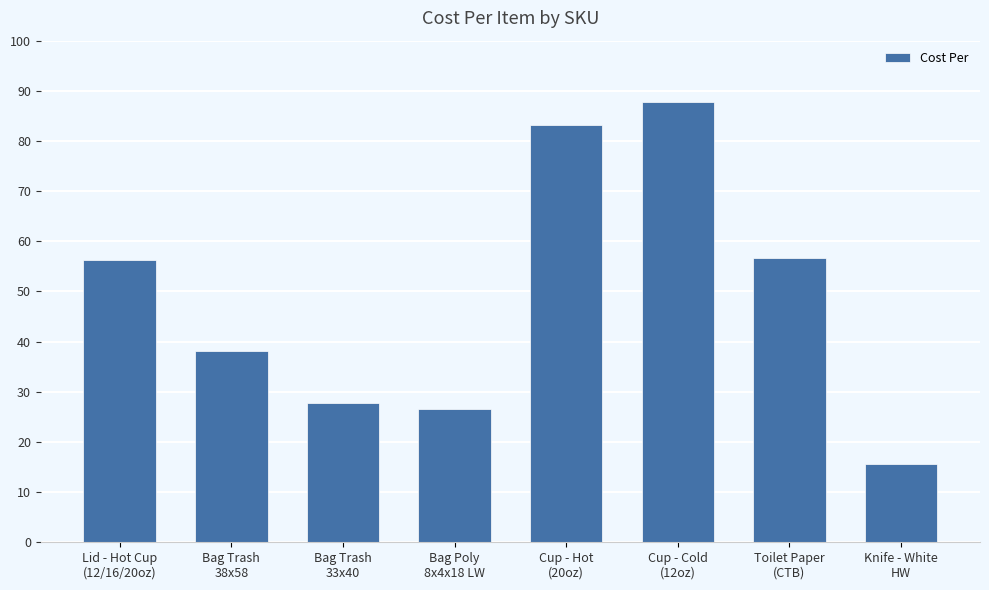

What is the maximum value shown in the chart?

87.8